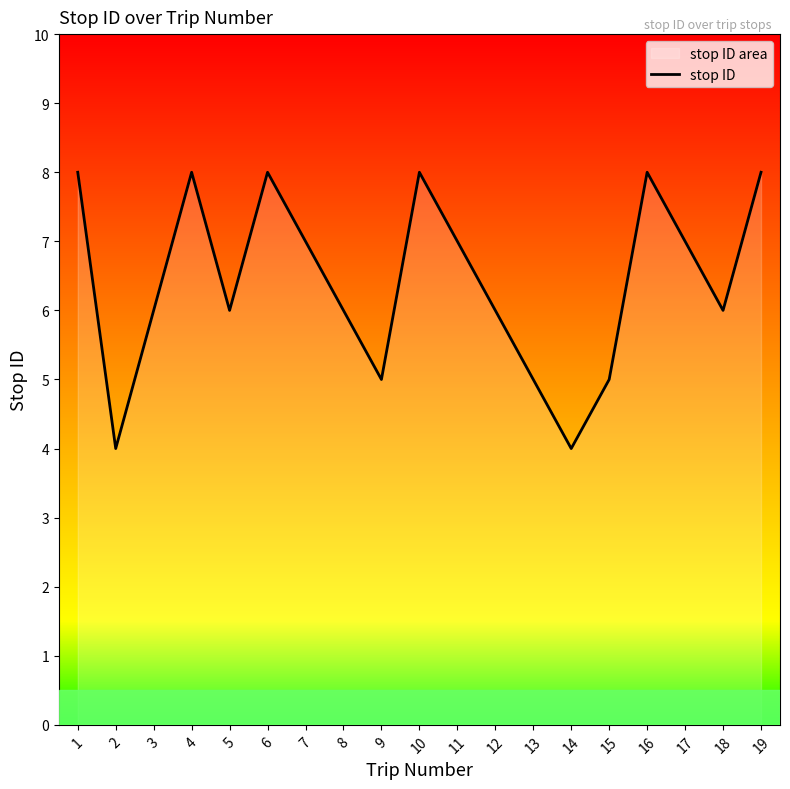

How many interior local peaks (higher than both neighbors) does the data have?

4